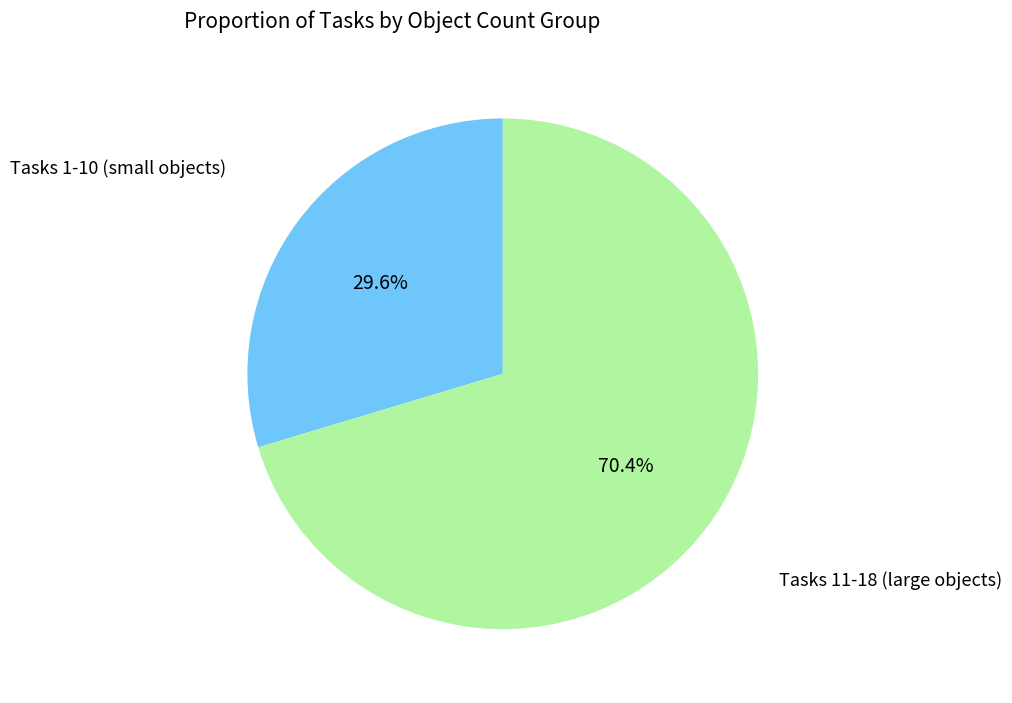

Is there any slice that represents more than half of the pie?

Yes